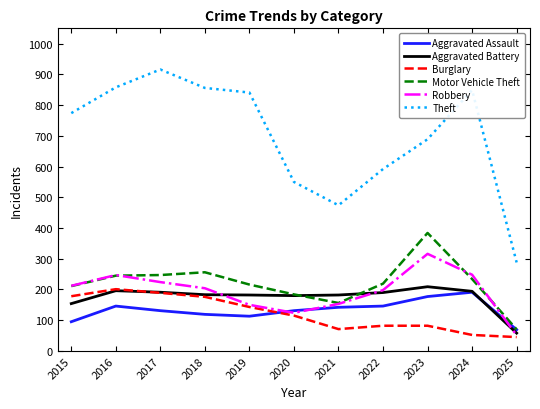

True or false: Robbery has more than 1 points higher than both neighbors.

True